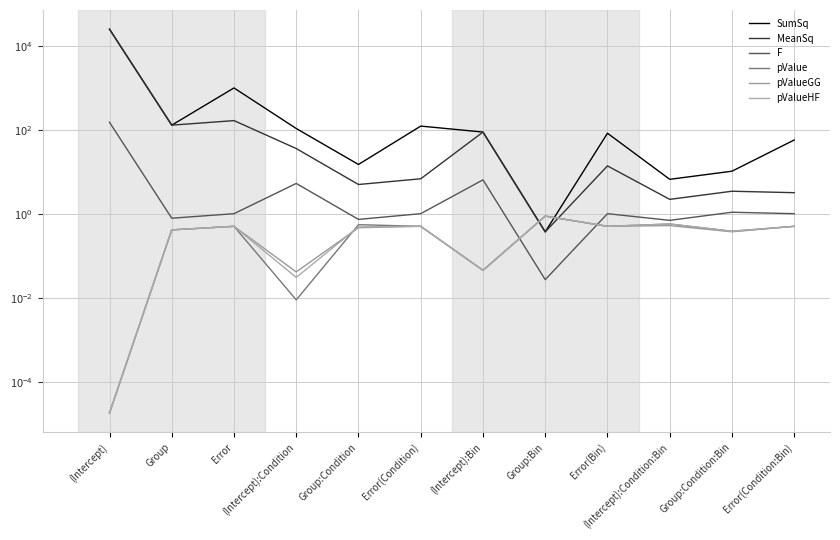

True or false: MeanSq has more than 0 interior local peaks.

True